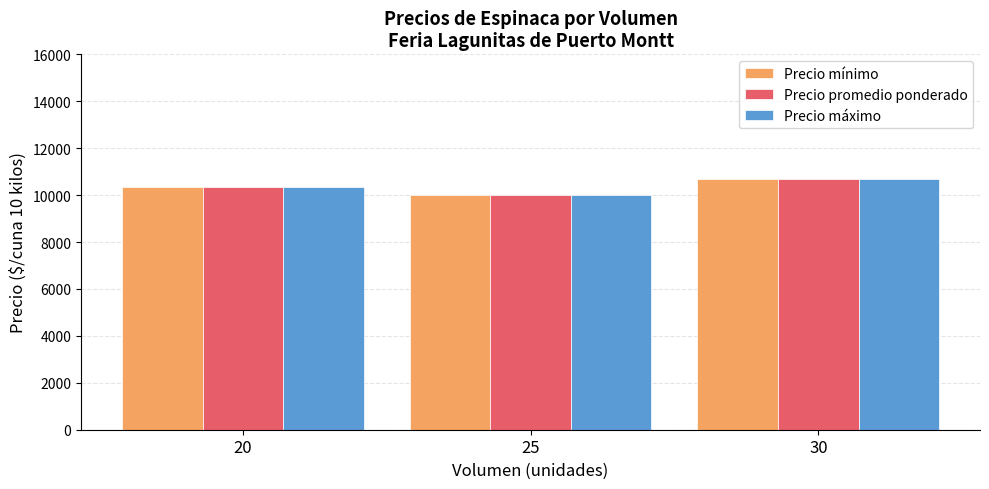

List the labels in order of Precio máximo value, smallest first.

25, 20, 30